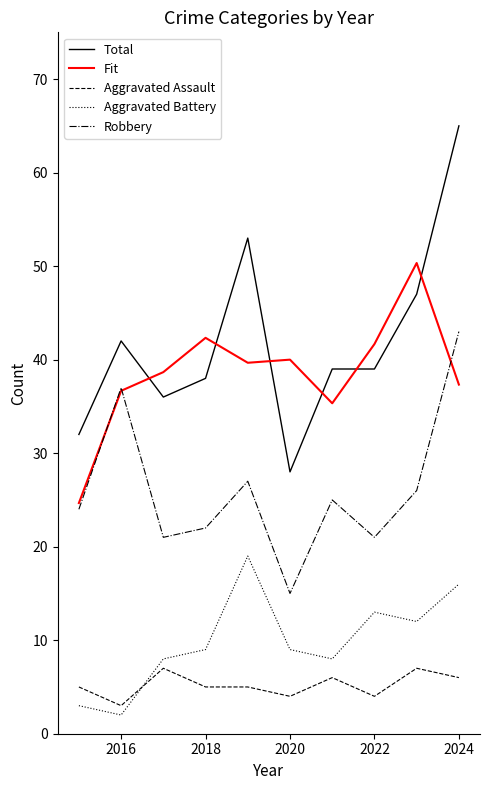

Which series has the largest range (max minus min)?

Total